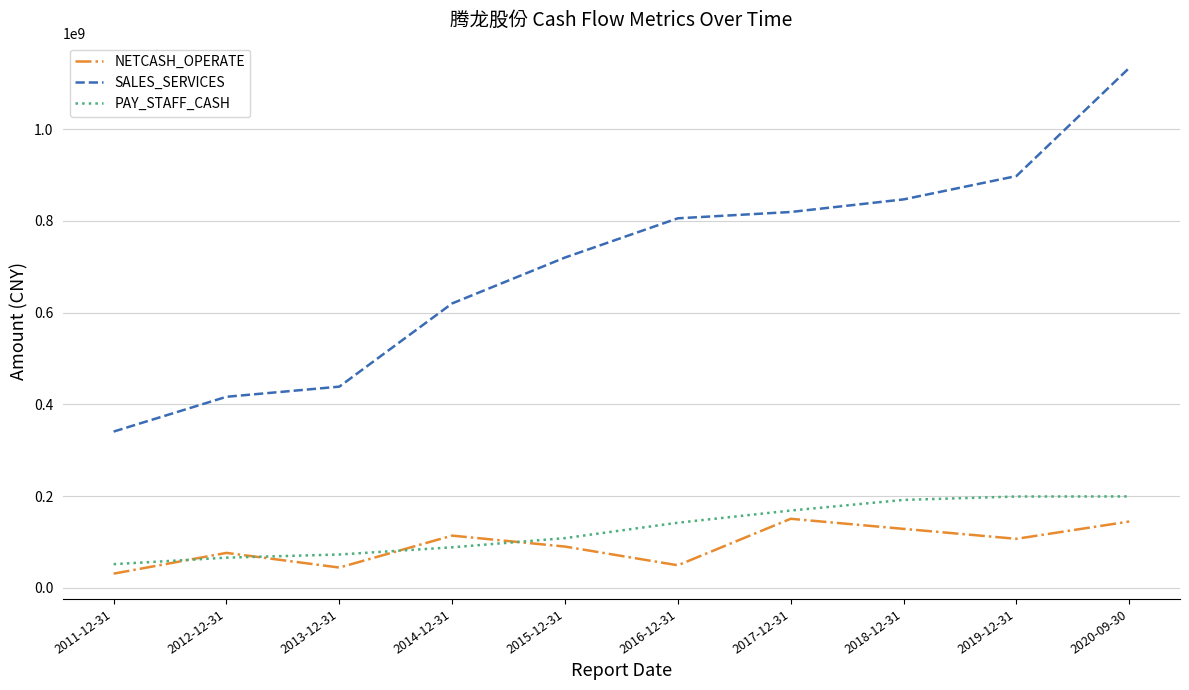

Rank the series by their maximum value, from highest to lowest.

SALES_SERVICES, PAY_STAFF_CASH, NETCASH_OPERATE